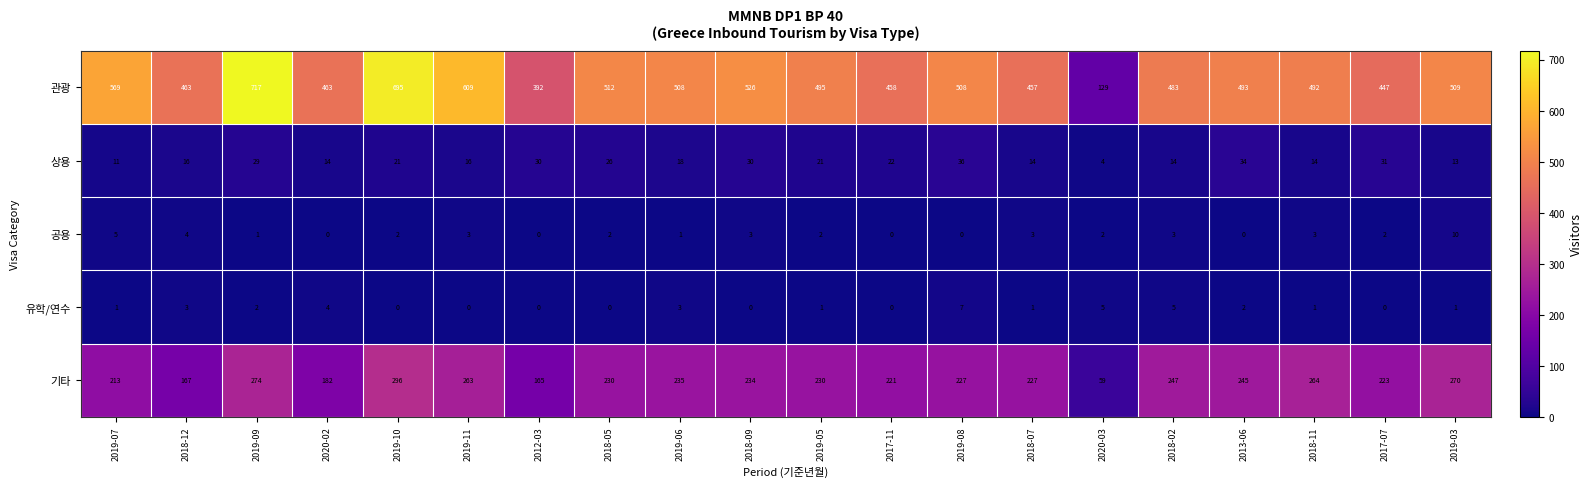

At how many categories does at least one series exceed 81?

20